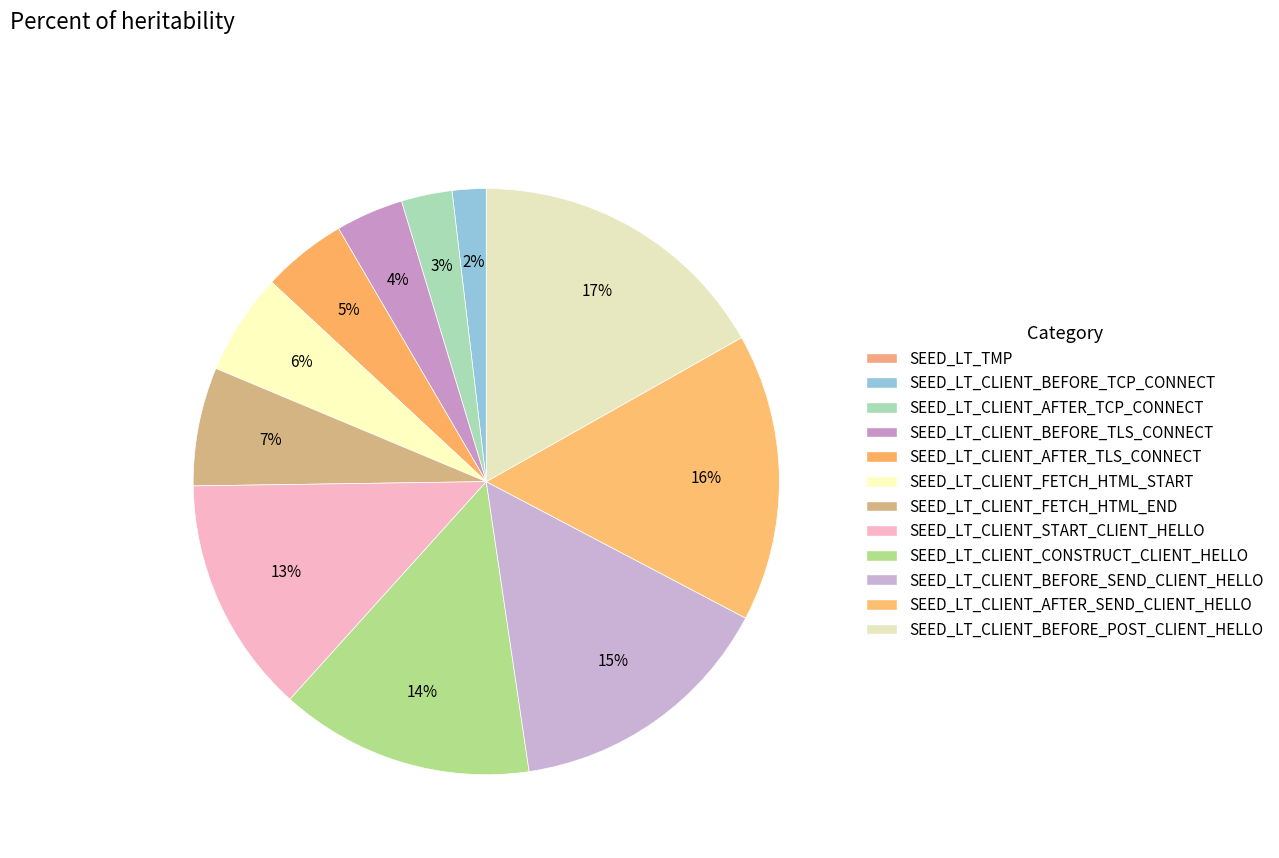

How many slices are in this pie chart?

12